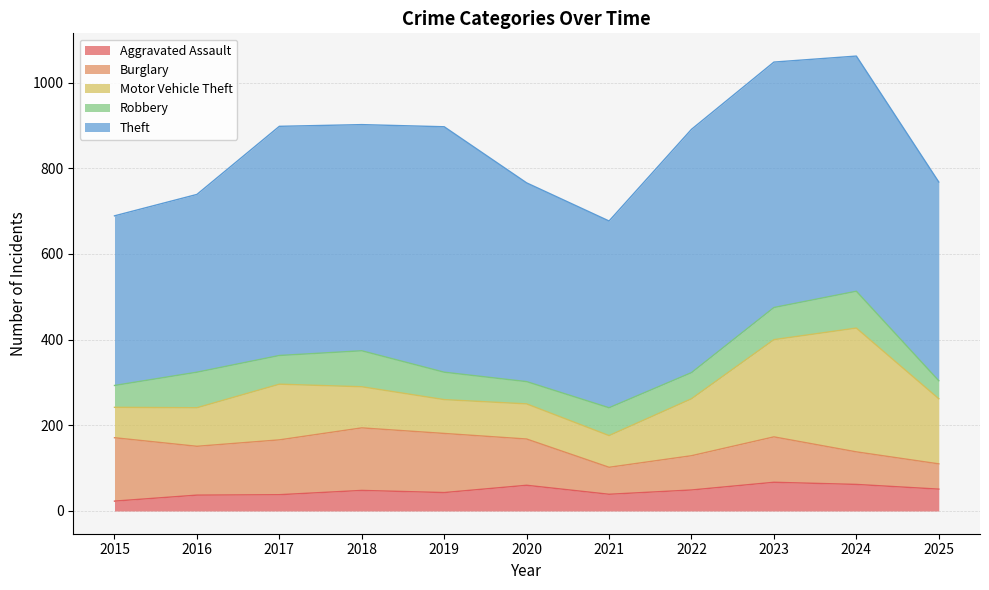

Where does the Motor Vehicle Theft series first go above 96?

2017